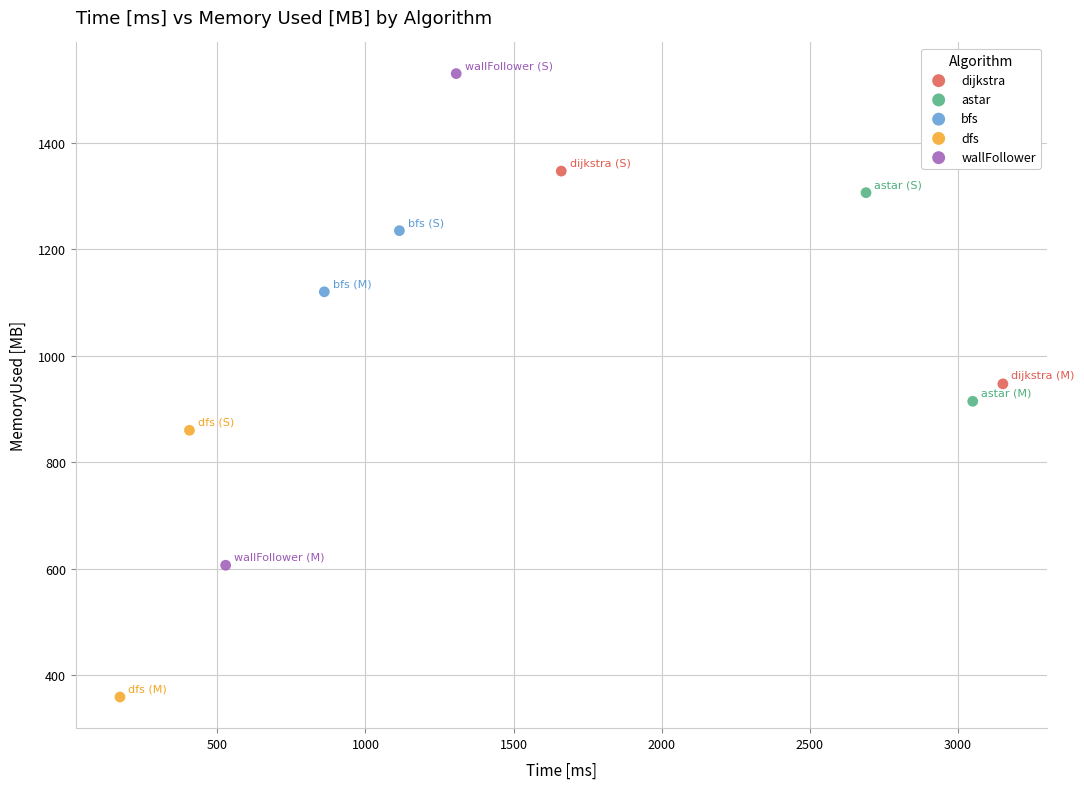

Which series has the widest spread of Y values?

wallFollower